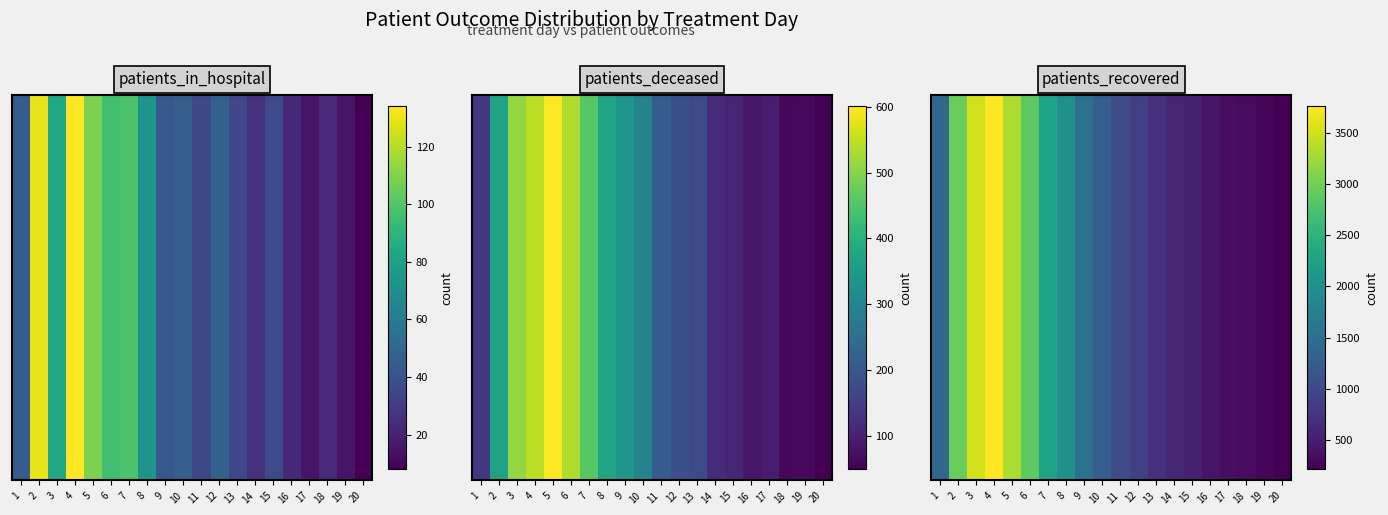

What is the maximum value shown in the chart?

3758